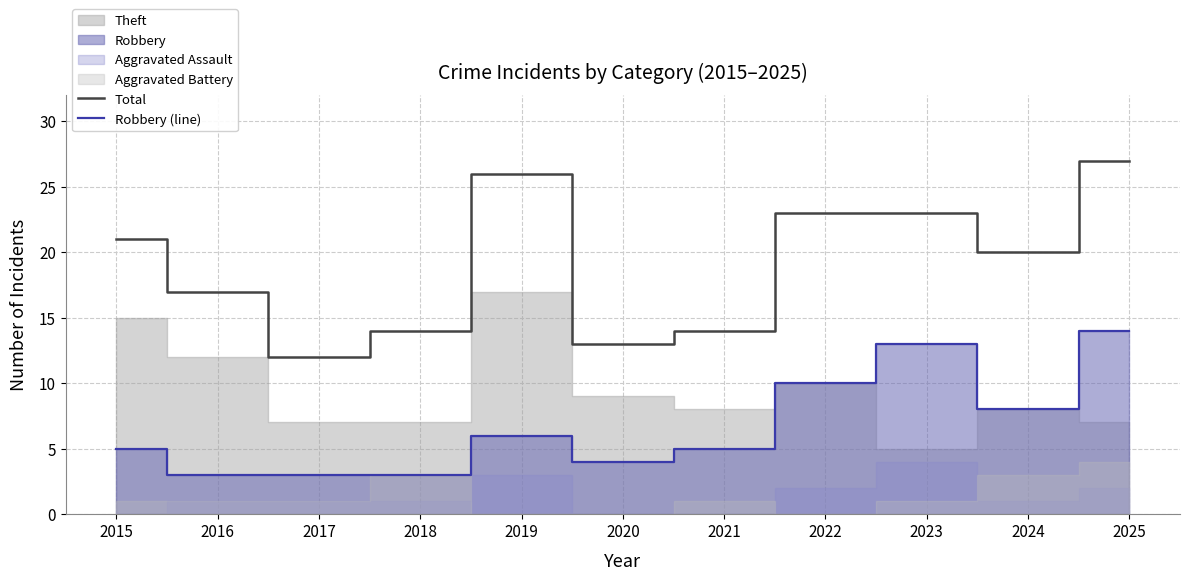

What is the sum of all Robbery (line) values?

74